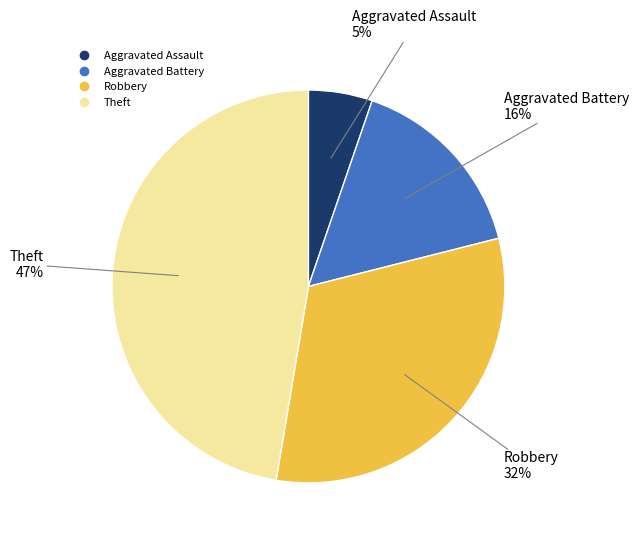

To the nearest percent, what is the average slice percentage?

25%